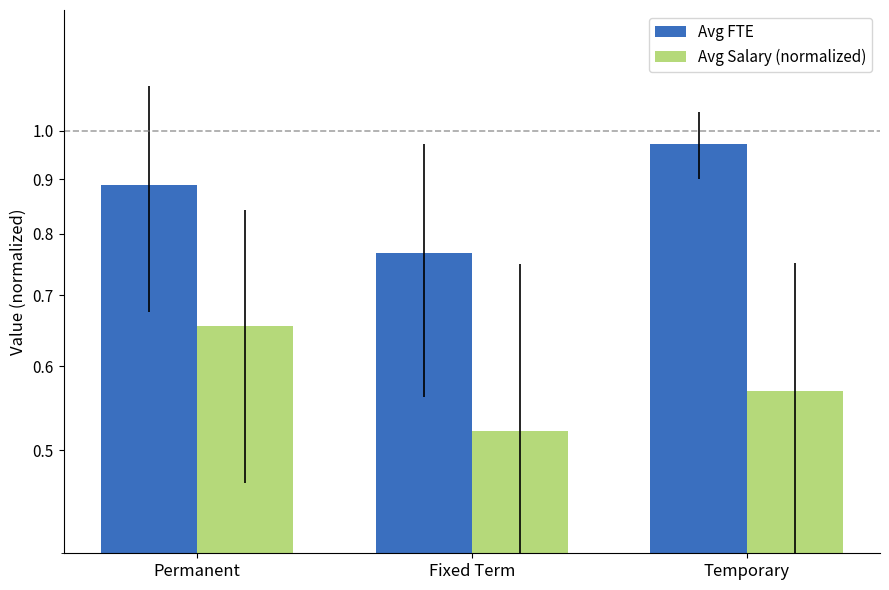

Are the bars grouped side by side (vs. stacked)?

Yes